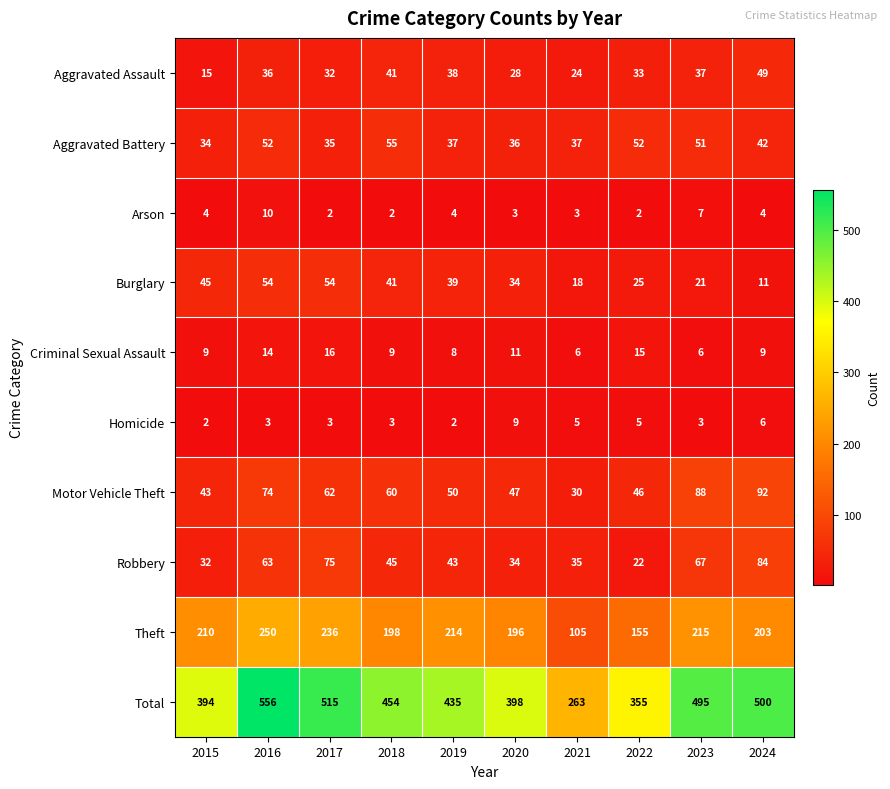

Rank the series by their maximum value, from highest to lowest.

Total, Theft, Motor Vehicle Theft, Robbery, Aggravated Battery, Burglary, Aggravated Assault, Criminal Sexual Assault, Arson, Homicide